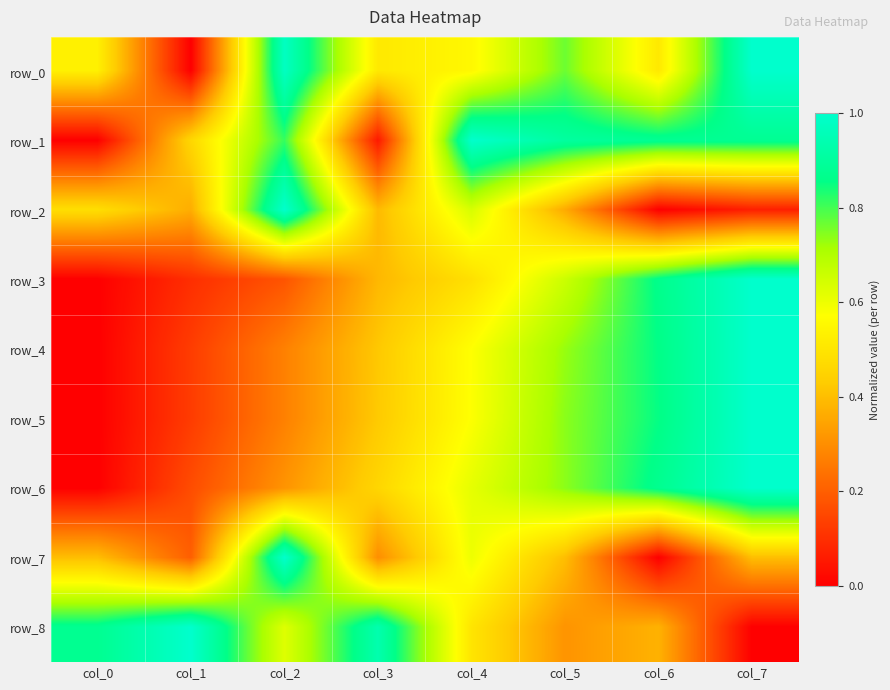

At how many categories does at least one series exceed 0?

8